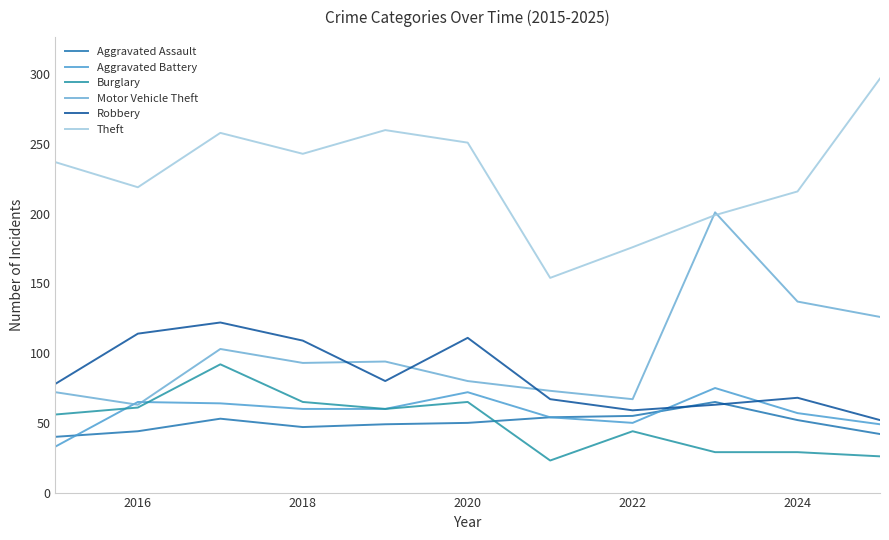

What is the smallest value displayed?

23